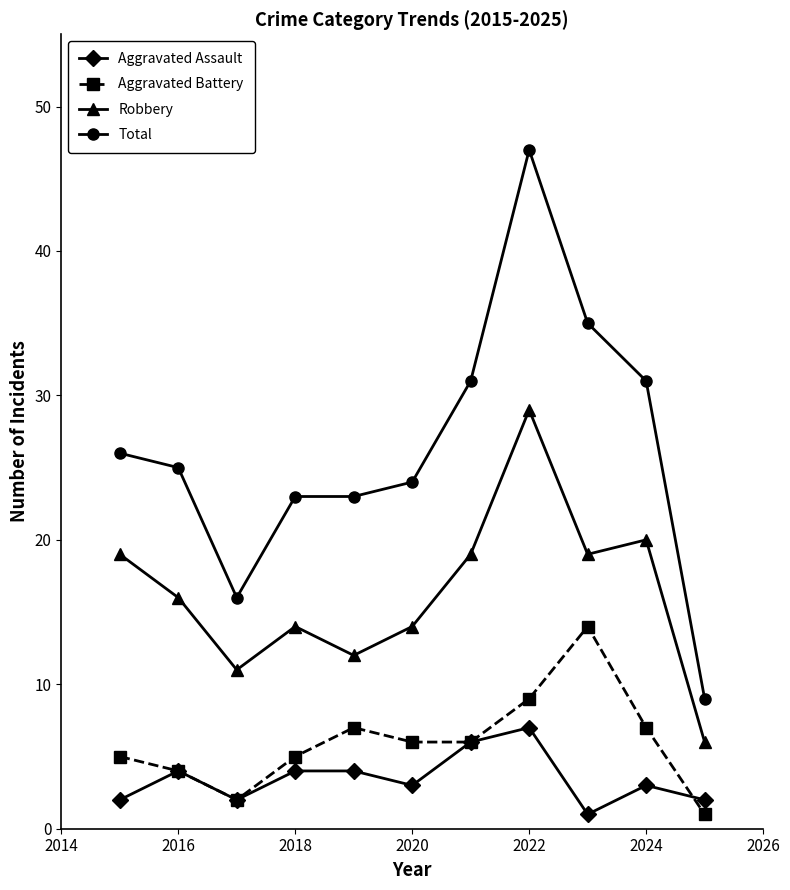

Which series has the largest total across all categories?

Total